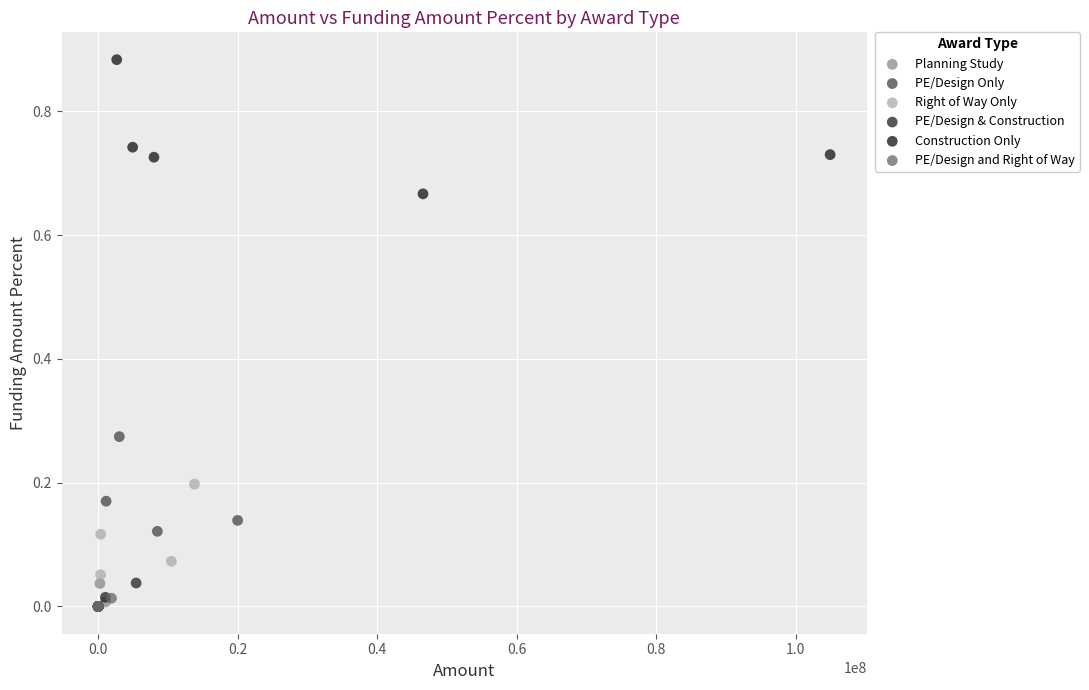

Which series contains the highest Y value?

Construction Only